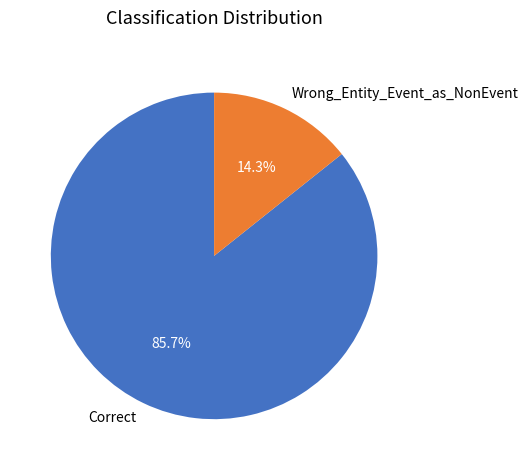

Which slice is the smallest?

Wrong_Entity_Event_as_NonEvent